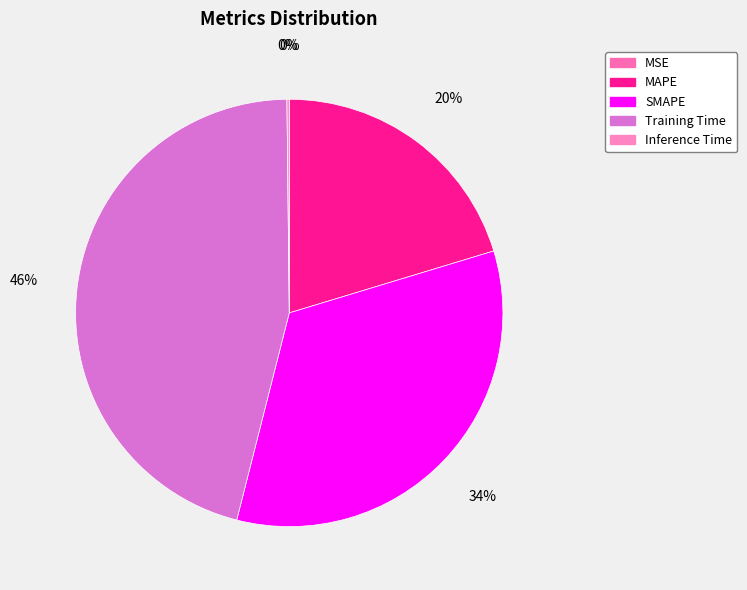

How many slices are in this pie chart?

5